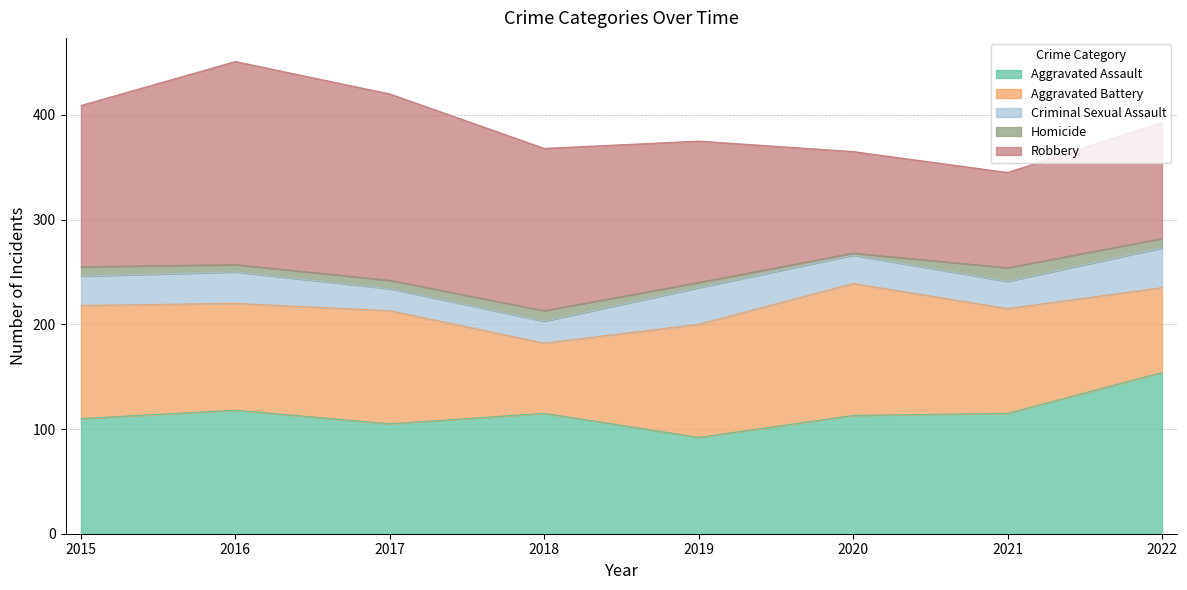

What is the value of the Aggravated Assault point at the 5th from the left?

92